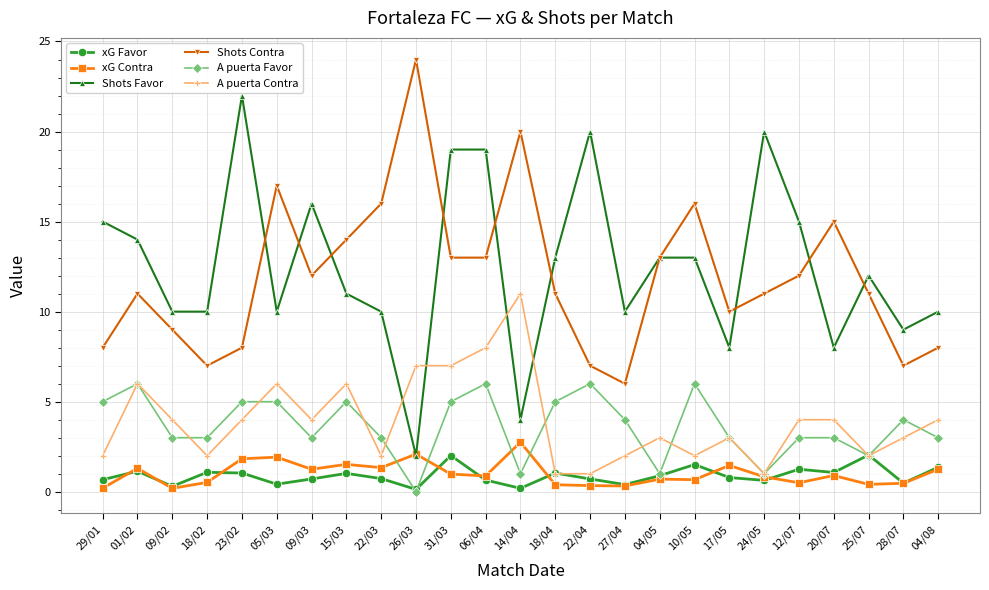

What is the maximum value shown in the chart?

24.0